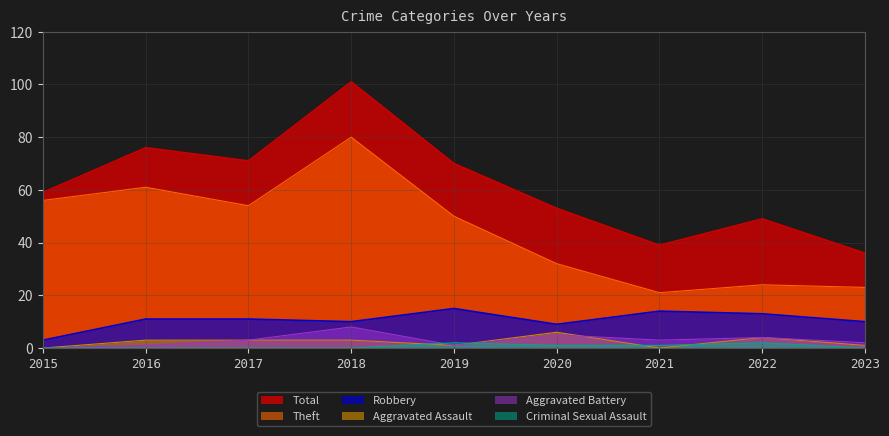

Reading left to right, what are all the values shown in this chart?

Total: 59	76	71	101	70	53	39	49	36
Robbery: 3	11	11	10	15	9	14	13	10
Theft: 56	61	54	80	50	32	21	24	23
Aggravated Assault: 0	3	3	3	1	6	0	4	1
Aggravated Battery: 0	1	3	8	1	5	3	4	2
Criminal Sexual Assault: 0	0	0	0	2	1	1	2	0